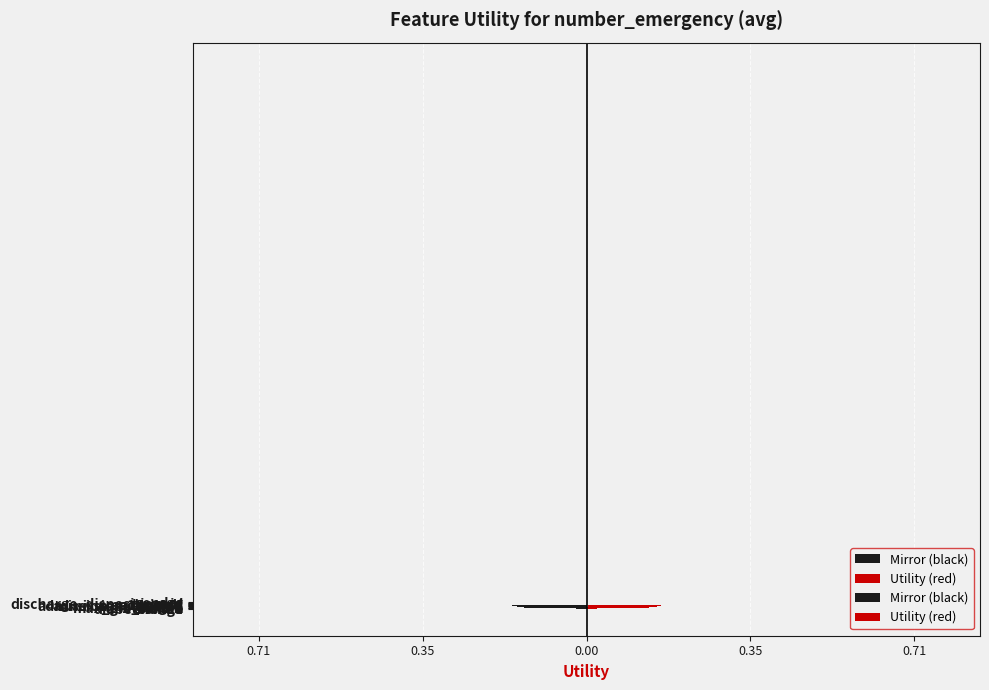

What is the change in value from admission_type_id to change?

-0.2